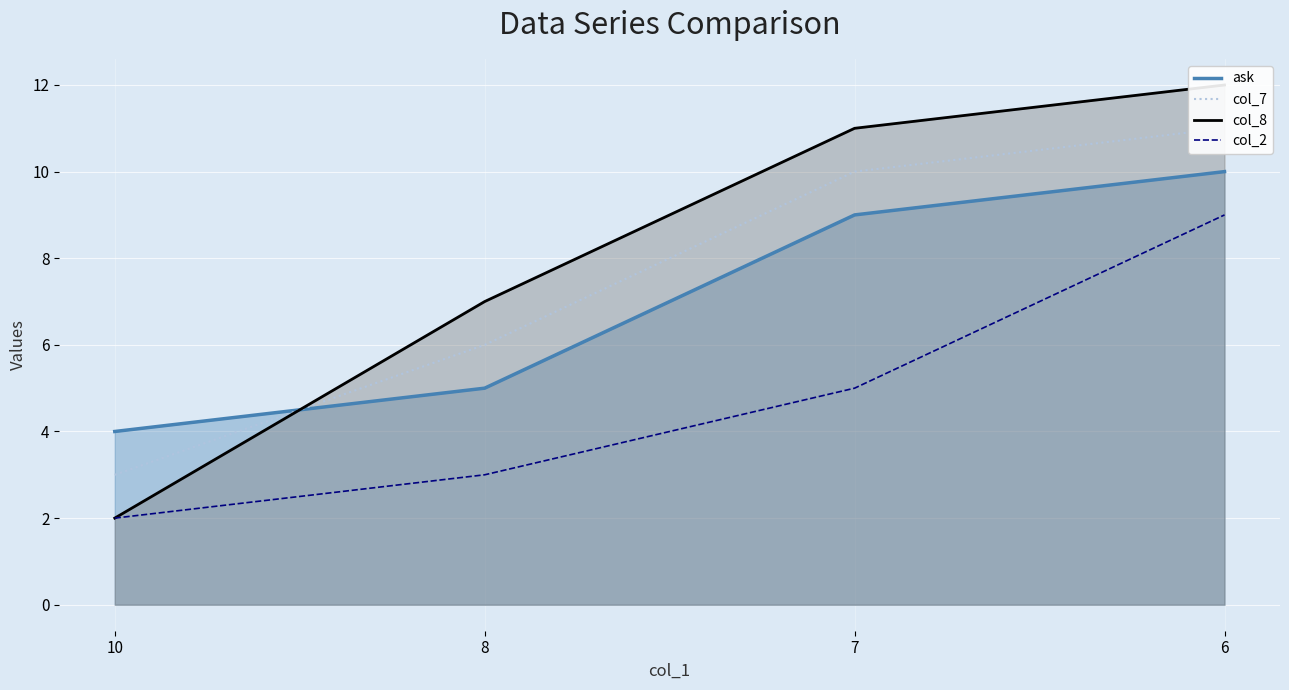

How many times do ask and col_7 cross each other?

1